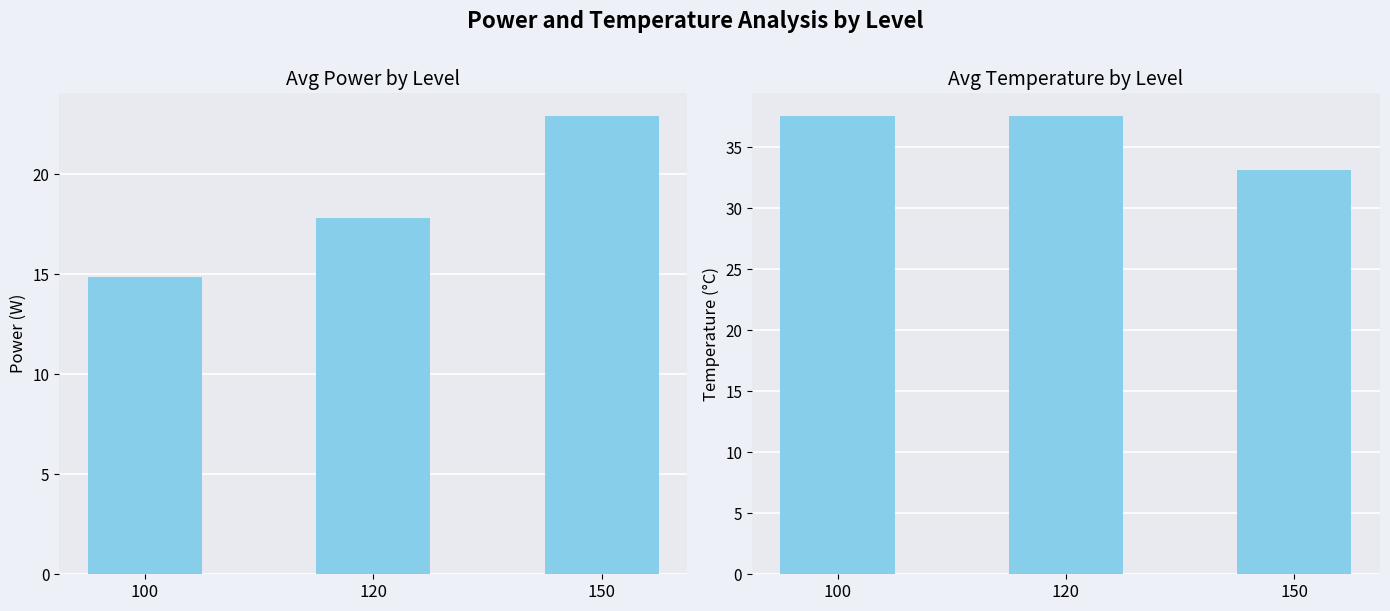

Reading left to right, transcribe all the data shown in this chart.

avg_power: 100=14.8	120=17.8	150=22.9
avg_temp: 100=37.5	120=37.5	150=33.1